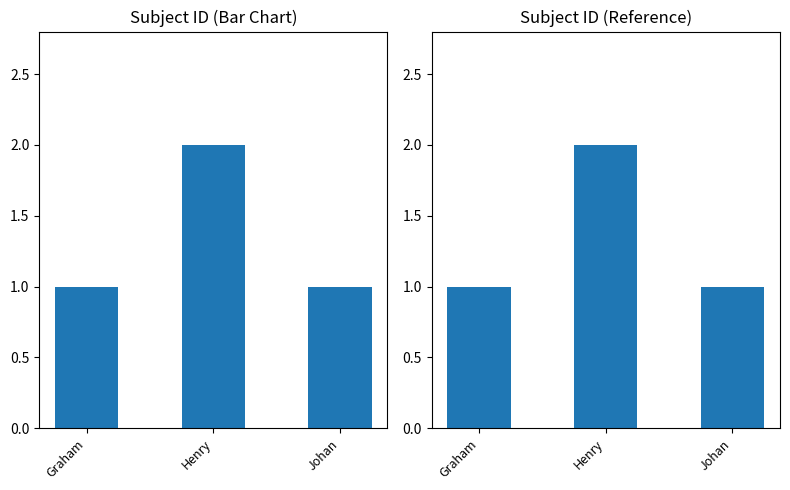

What value does the data have at Graham?

1